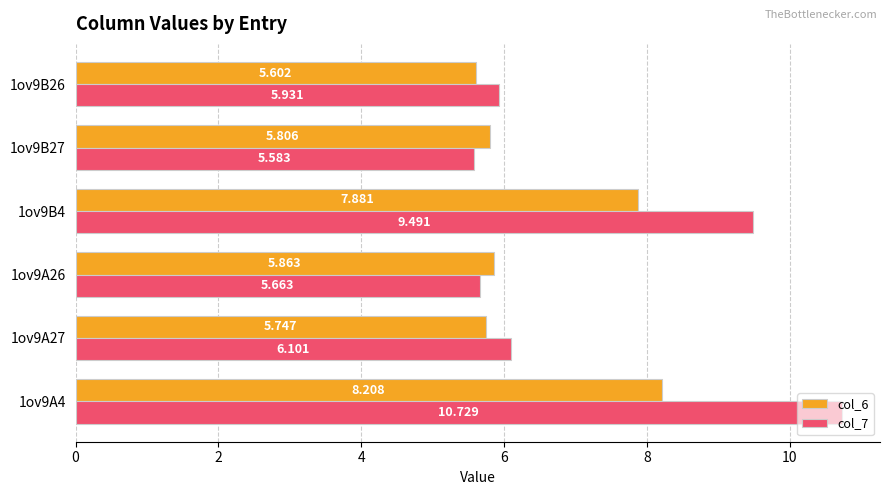

What is the maximum value shown in the chart?

10.7